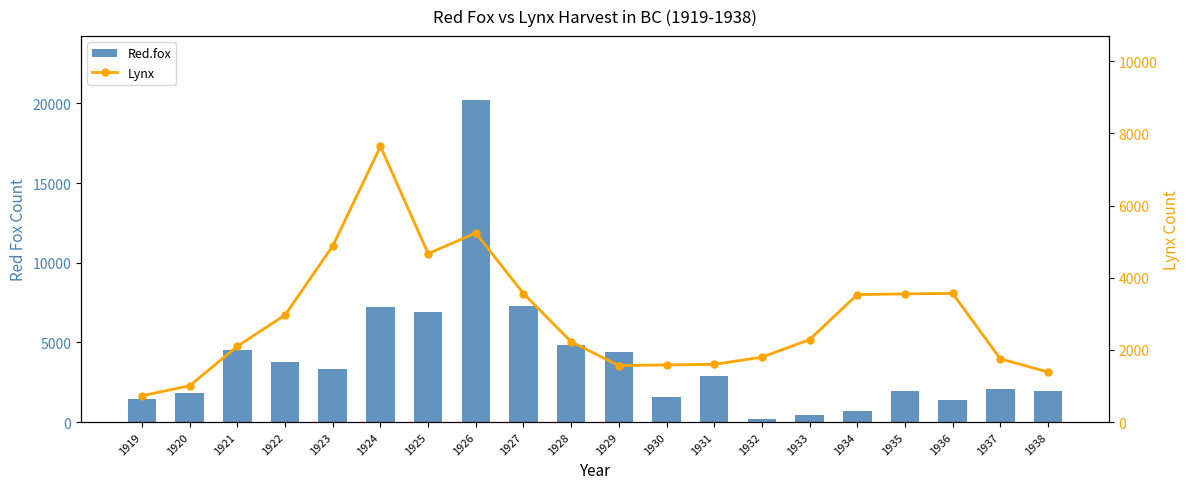

Reading right to left, what are all the values shown in this chart?

Red.fox: 1938=1971	1937=2094	1936=1400	1935=1950	1934=682	1933=413	1932=170	1931=2864	1930=1544	1929=4369	1928=4833	1927=7257	1926=20192	1925=6881	1924=7236	1923=3333	1922=3776	1921=4547	1920=1817	1919=1455
Lynx: 1938=1388	1937=1752	1936=3564	1935=3551	1934=3531	1933=2285	1932=1797	1931=1599	1930=1584	1929=1564	1928=2225	1927=3559	1926=5240	1925=4667	1924=7638	1923=4881	1922=2967	1921=2103	1920=1006	1919=730